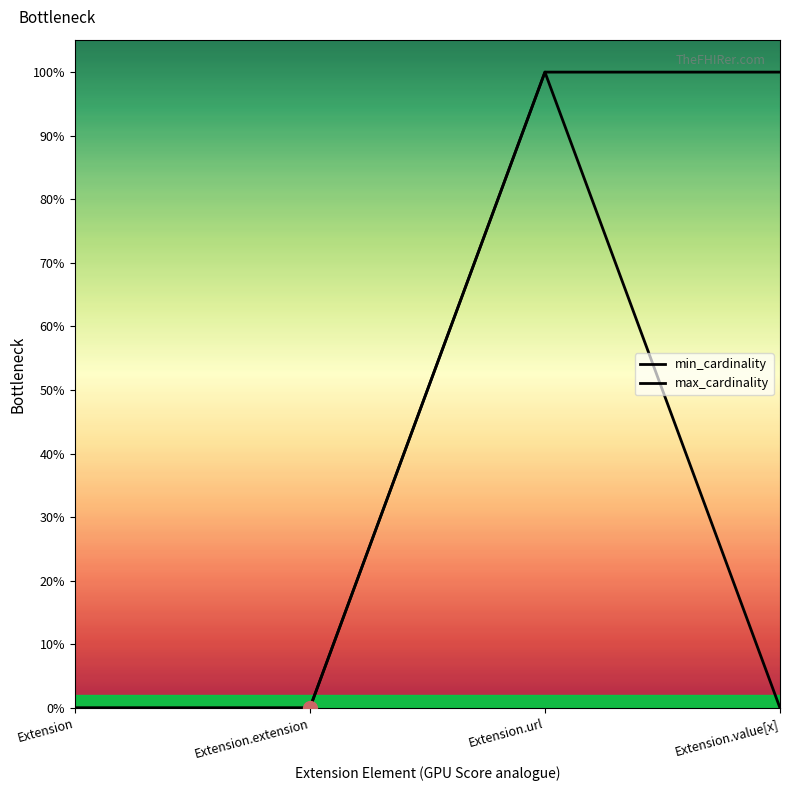

Does the chart display data point markers on the line(s)?

No